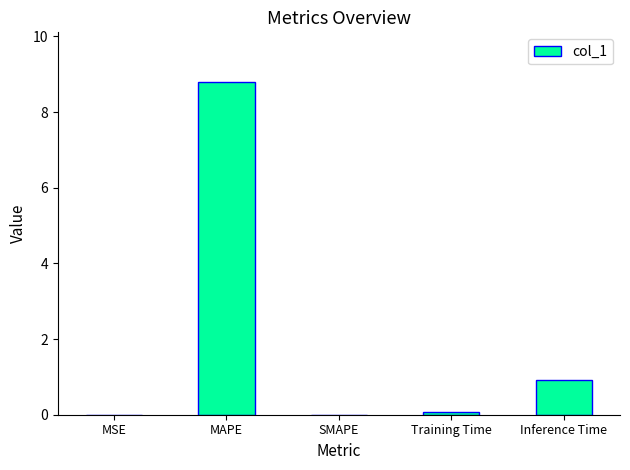

True or false: the data shows 0.9 at Inference Time.

True